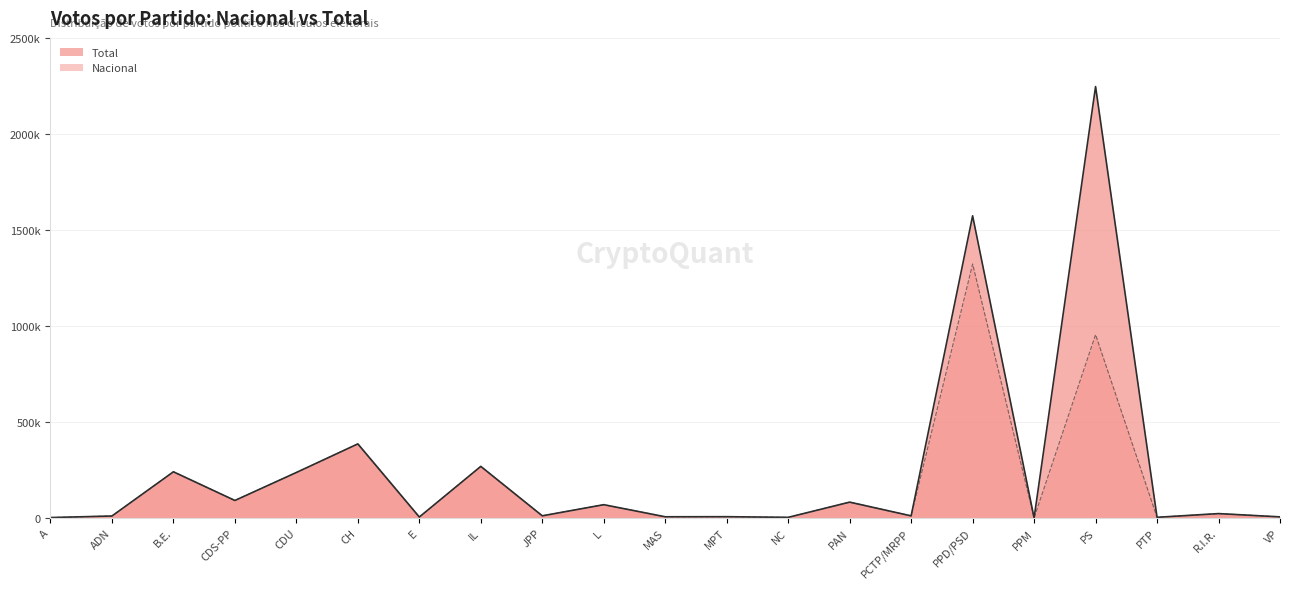

The value of Total at NC is 2997. True or false?

True